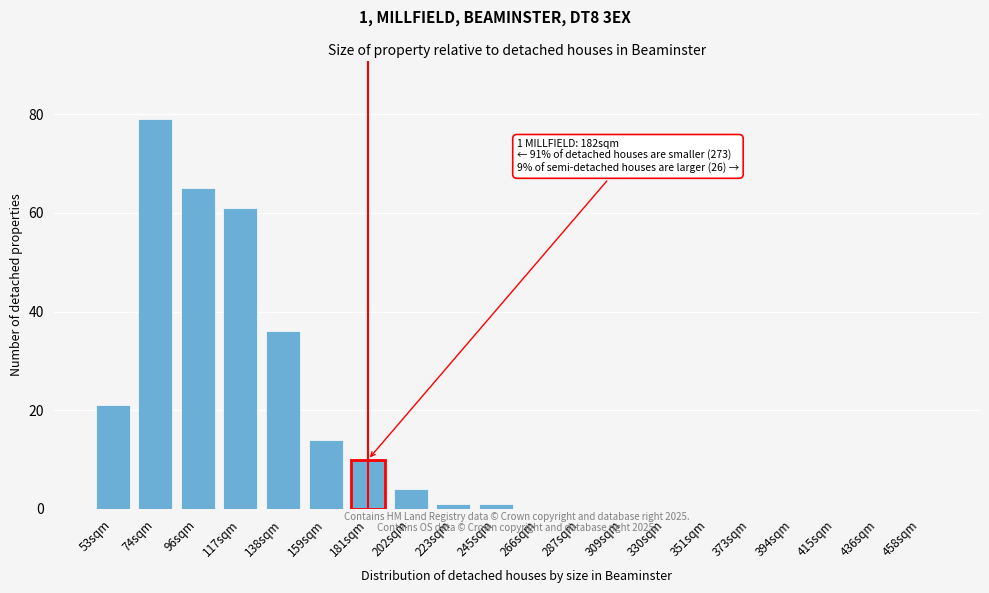

Reading left to right, list all the values displayed in this chart.

53sqm=21	74sqm=79	96sqm=65	117sqm=61	138sqm=36	159sqm=14	181sqm=10	202sqm=4	223sqm=1	245sqm=1	266sqm=0	287sqm=0	309sqm=0	330sqm=0	351sqm=0	373sqm=0	394sqm=0	415sqm=0	436sqm=0	458sqm=0